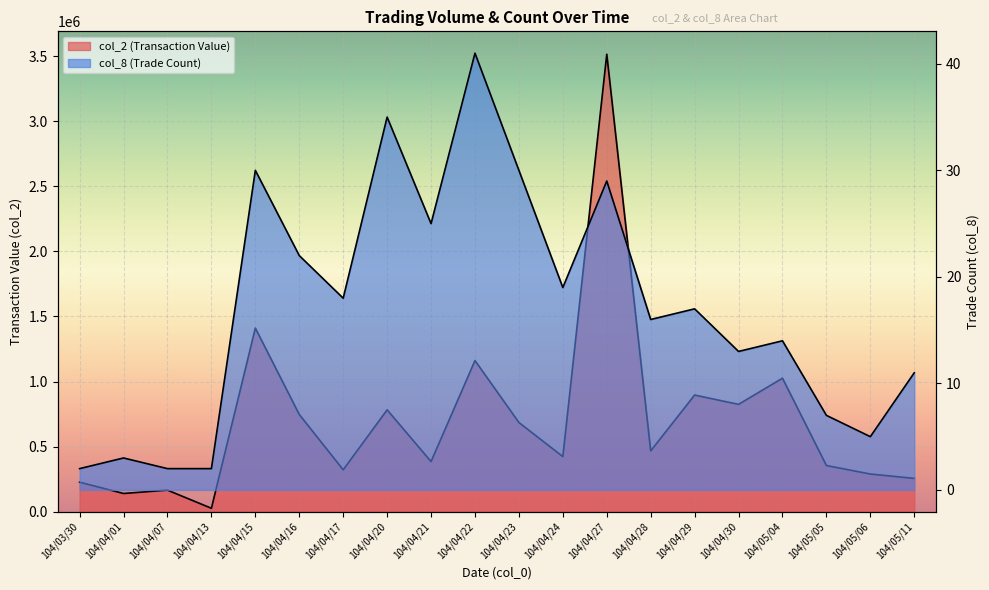

What is the highest value of the col_2 (Transaction Value) series?

3514260